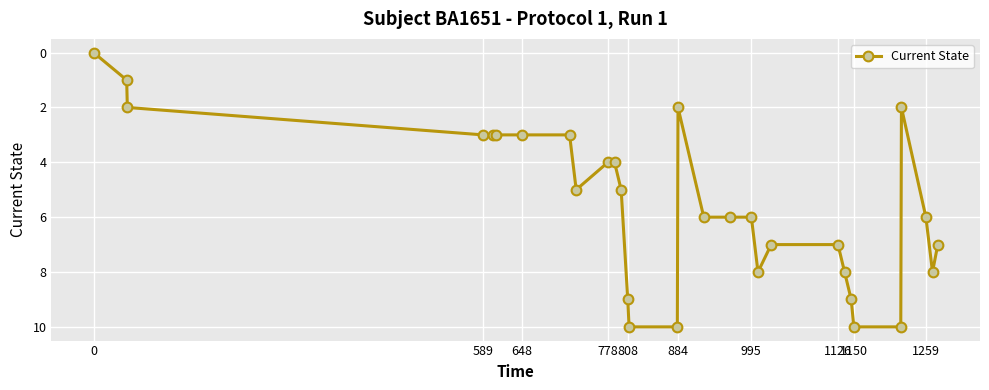

Count the number of data series in this chart.

1